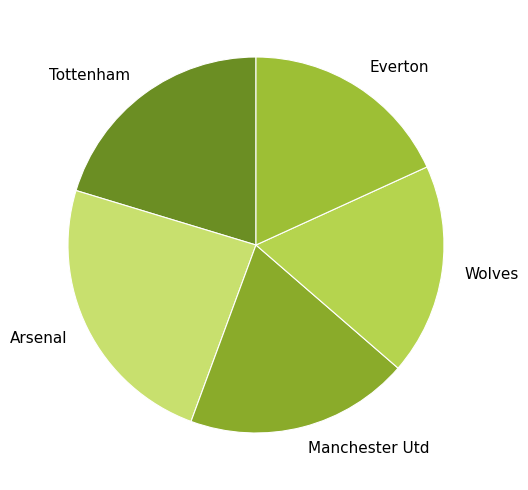

Do Arsenal and Wolves together represent more than half of the pie?

No